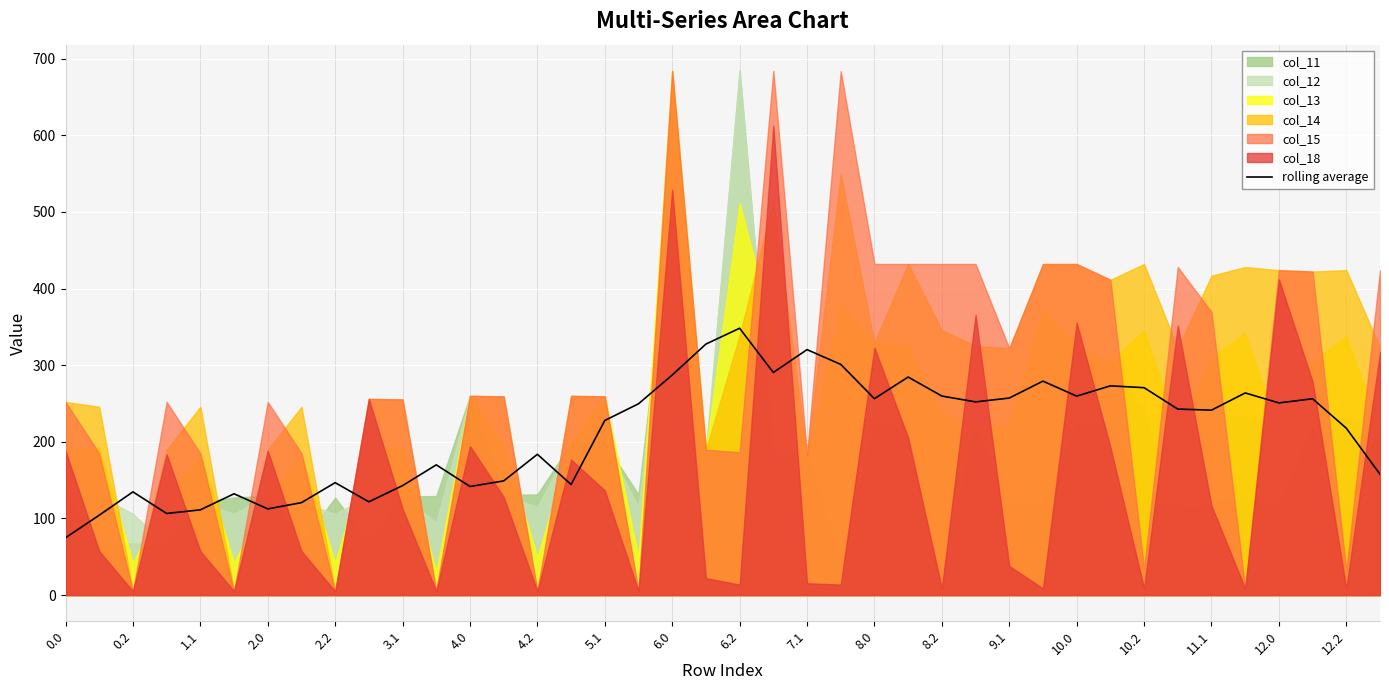

The value of rolling average at 9.1 is 257.1. True or false?

True